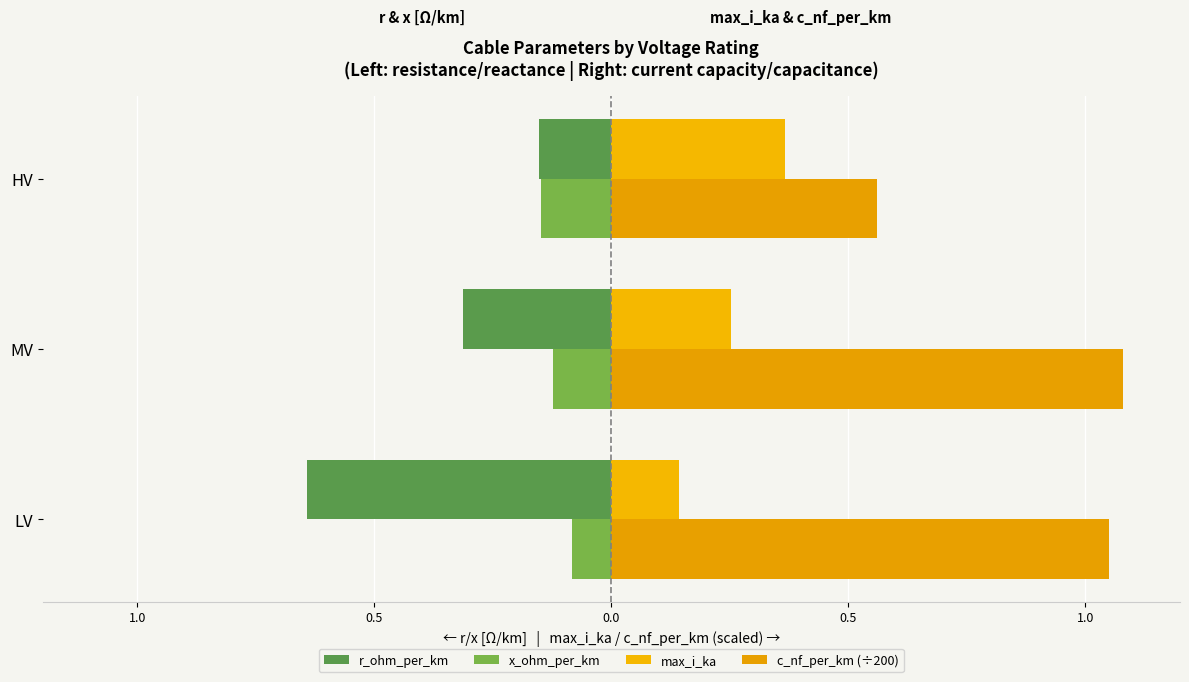

How many bars are there in each group?

4